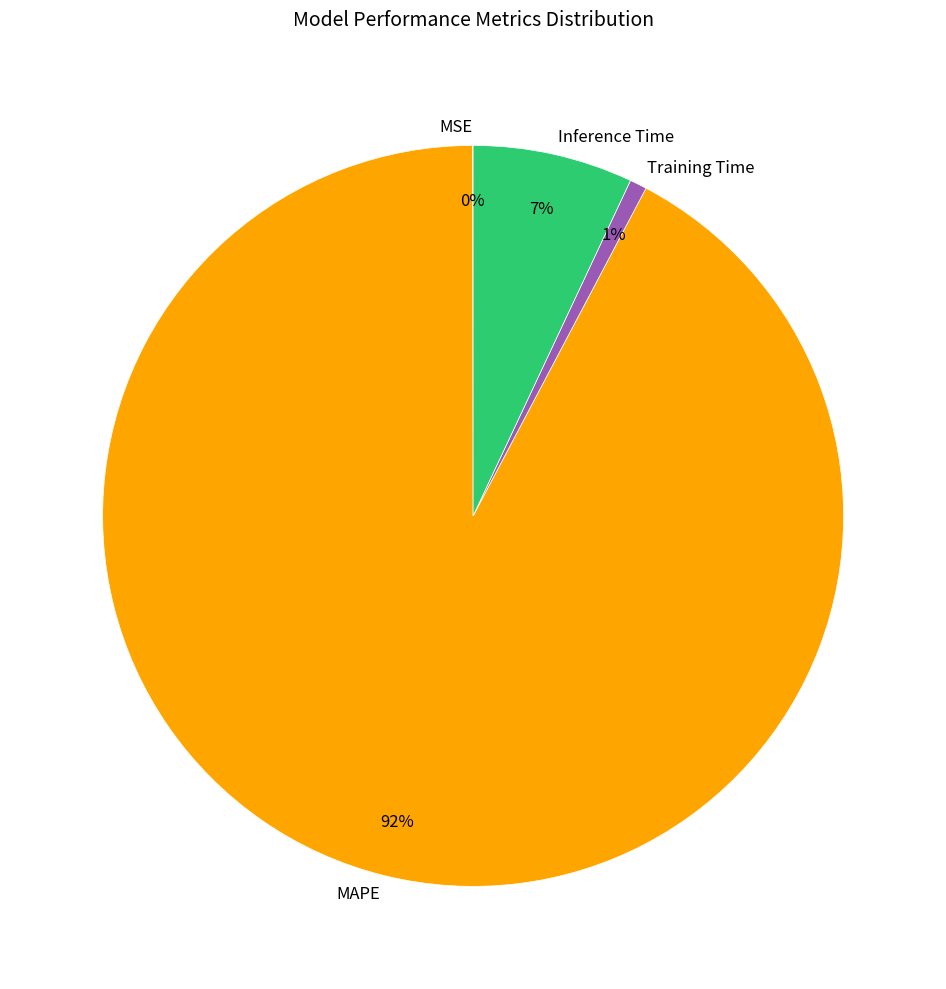

Which slice is the largest?

MAPE